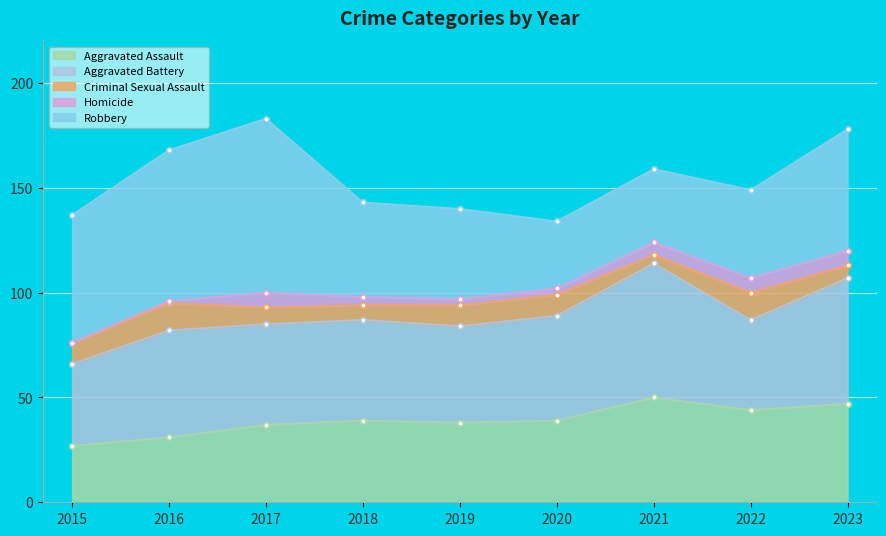

True or false: Aggravated Assault and Criminal Sexual Assault cross at least once.

False